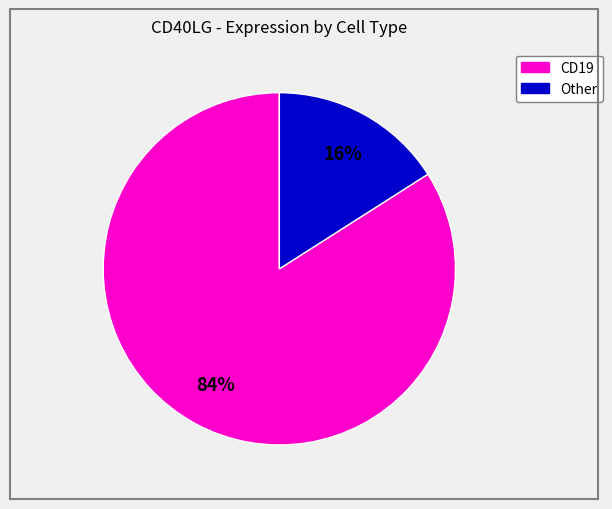

To the nearest percent, what is the average slice percentage?

50%